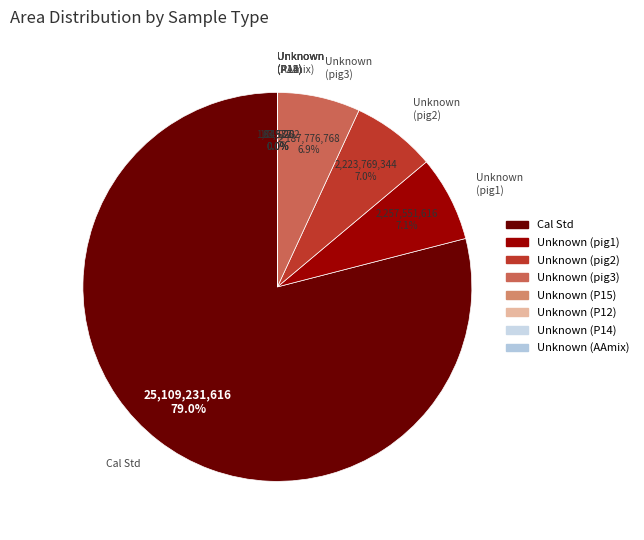

Is Cal Std the majority of the pie?

Yes